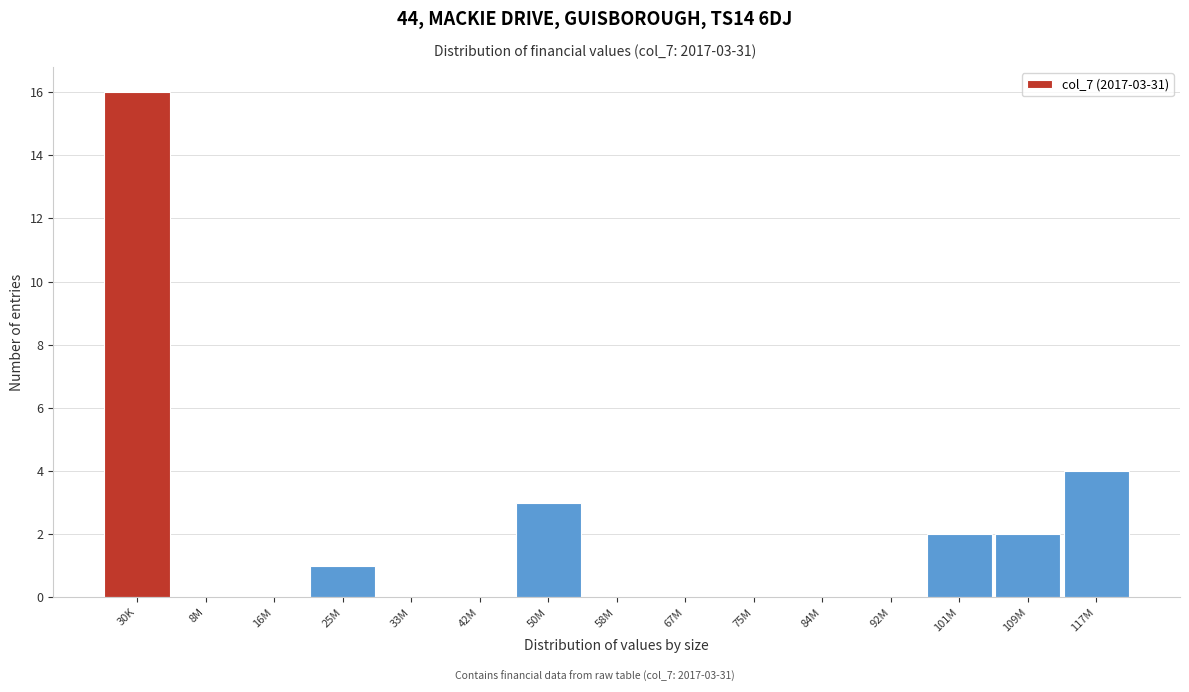

Reading left to right, extract all data points from this chart.

30K=16	8M=0	16M=0	25M=1	33M=0	42M=0	50M=3	58M=0	67M=0	75M=0	84M=0	92M=0	101M=2	109M=2	117M=4